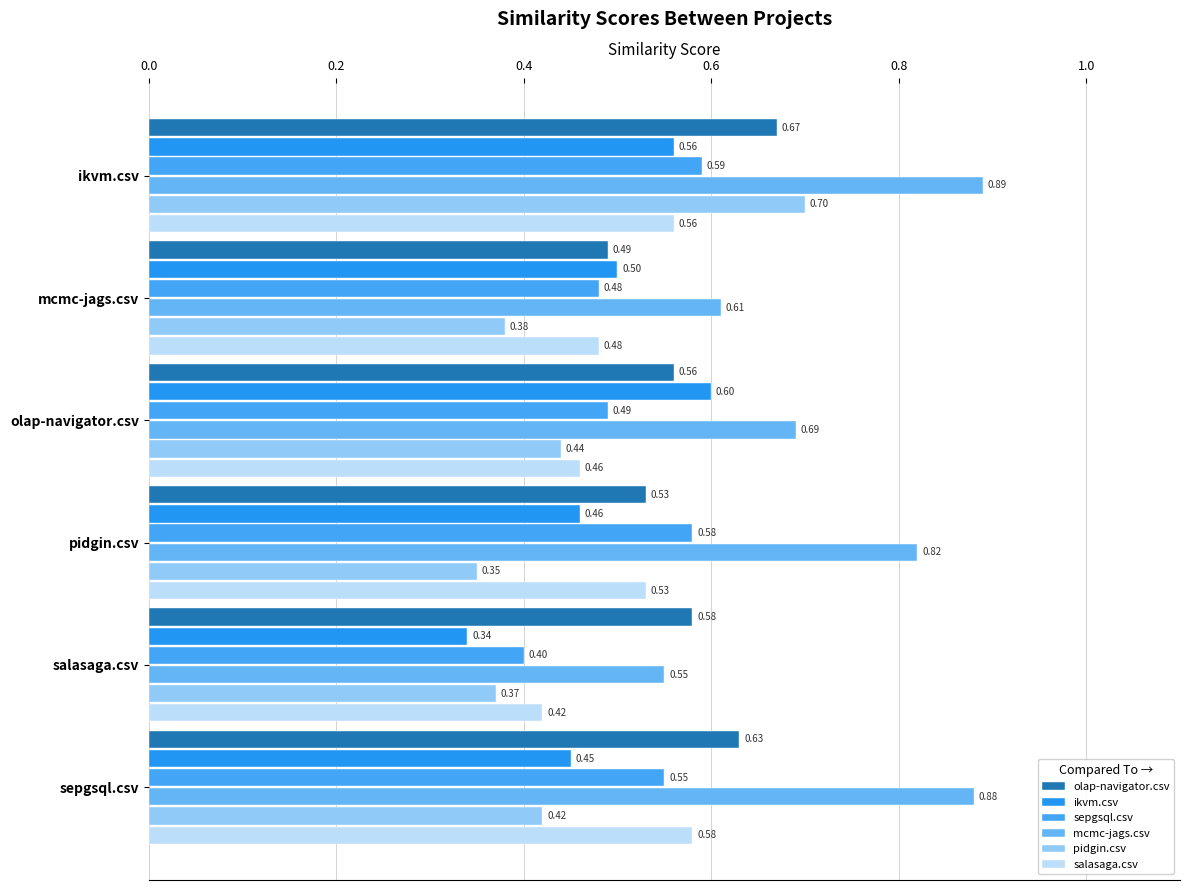

Count the number of data series in this chart.

6